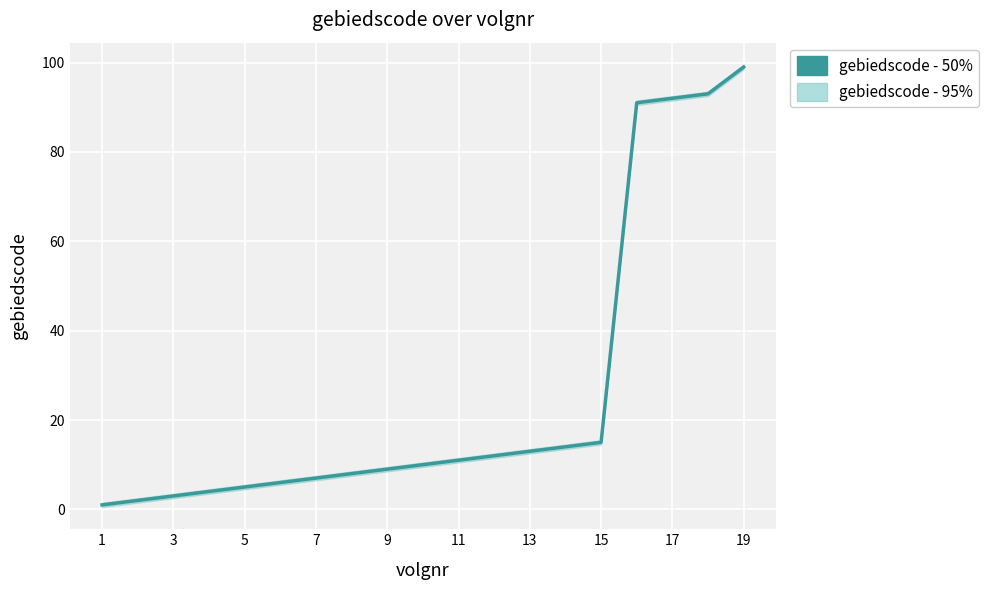

The value at 17 is 135. True or false?

False